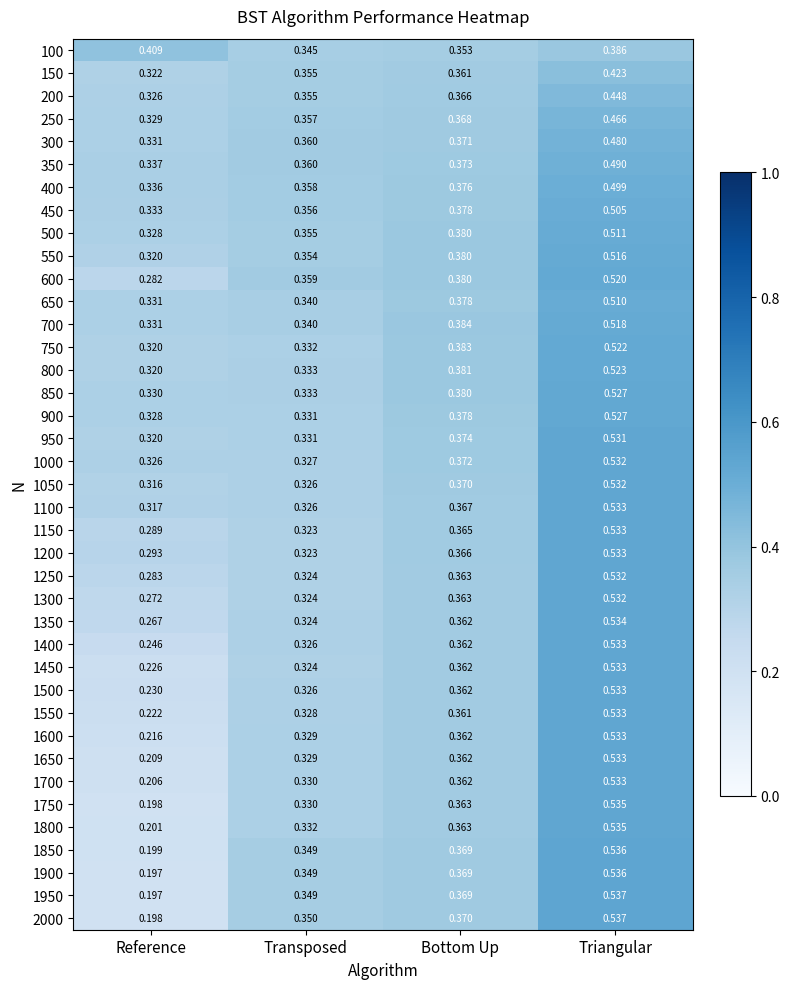

Count the number of categories in the chart.

4